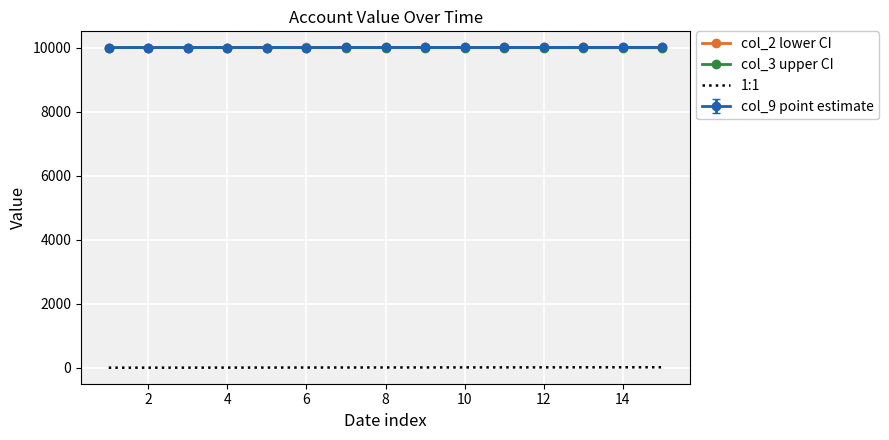

What is the maximum value shown in the chart?

10007.0